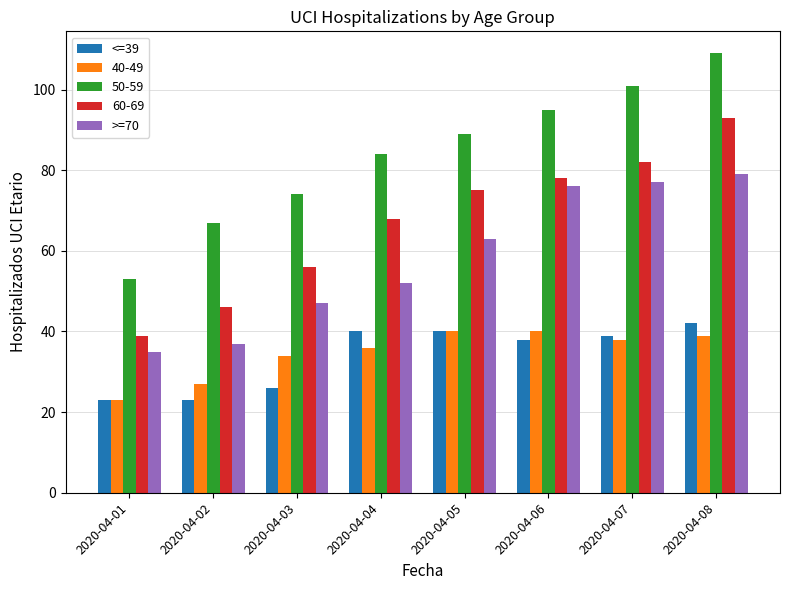

Is it true that >=70 equals 63 at 2020-04-05?

True